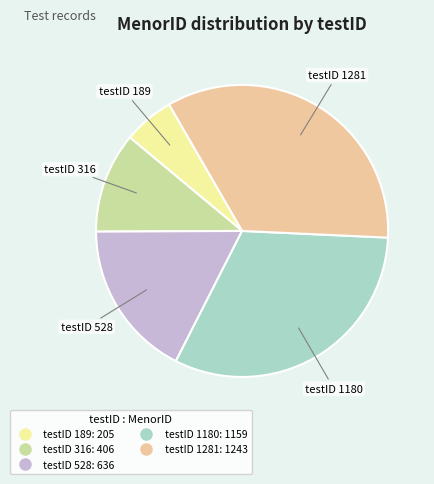

Is there a majority slice in this chart?

No